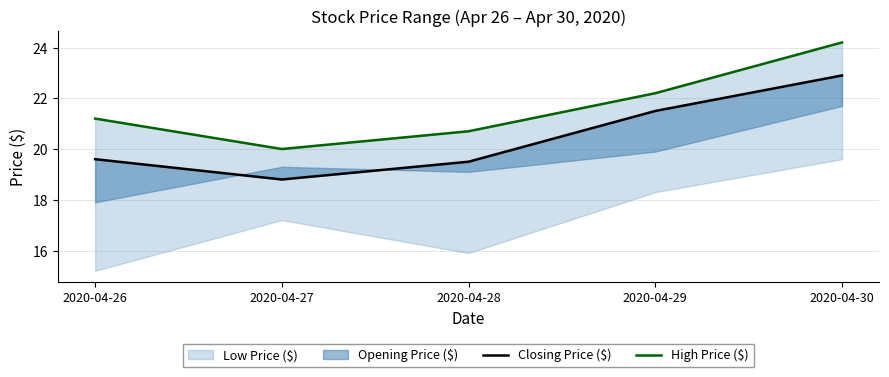

Which series has the largest total across all categories?

High Price ($)